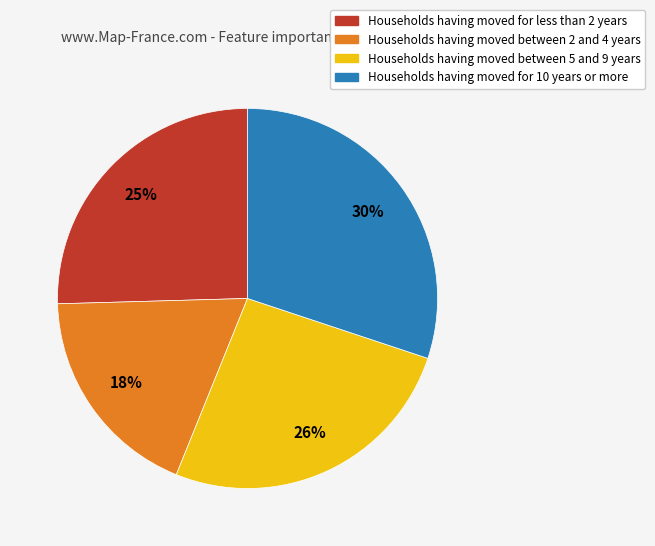

How many slices are in this pie chart?

4